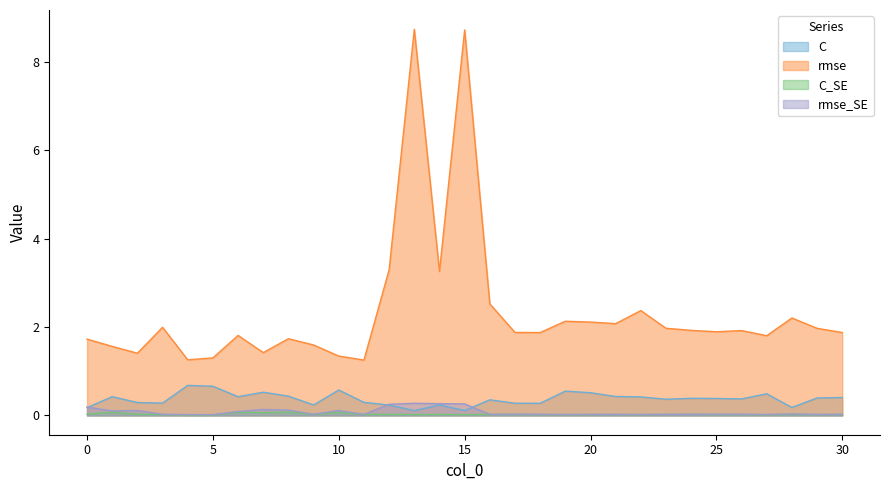

How many categories are shown in the chart?

31